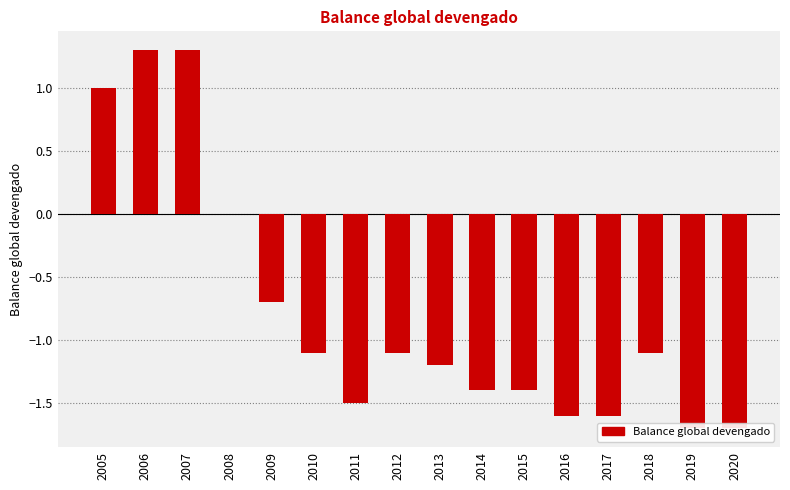

How many data points are less than -1?

11